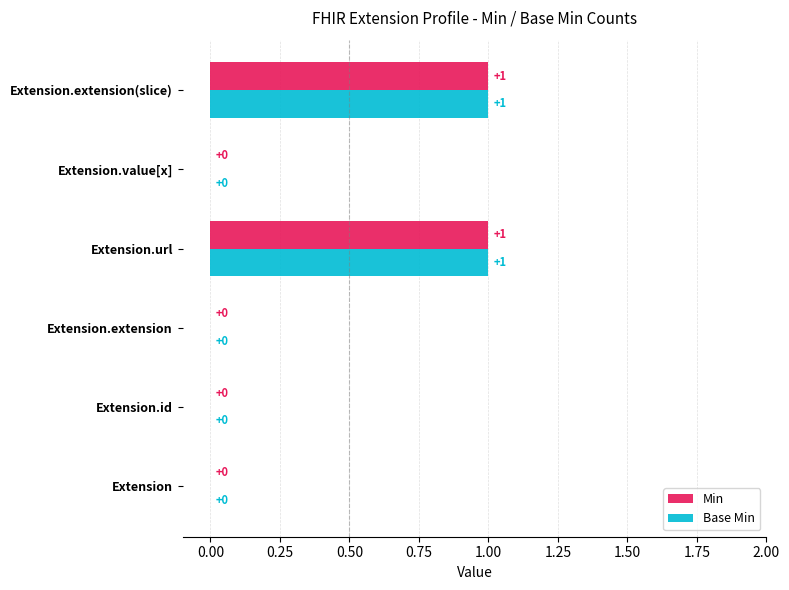

True or false: Min has a value of 0 at Extension.

True